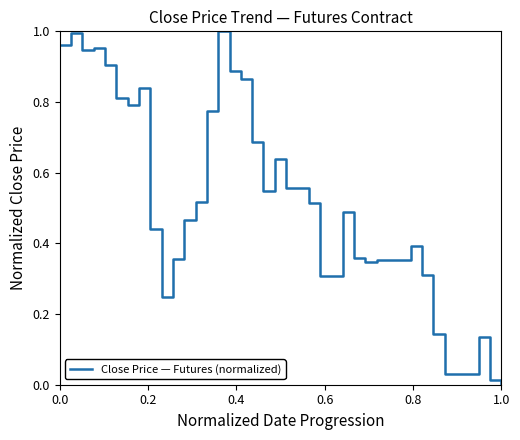

What is the label of the 6th point from the left?

0.8